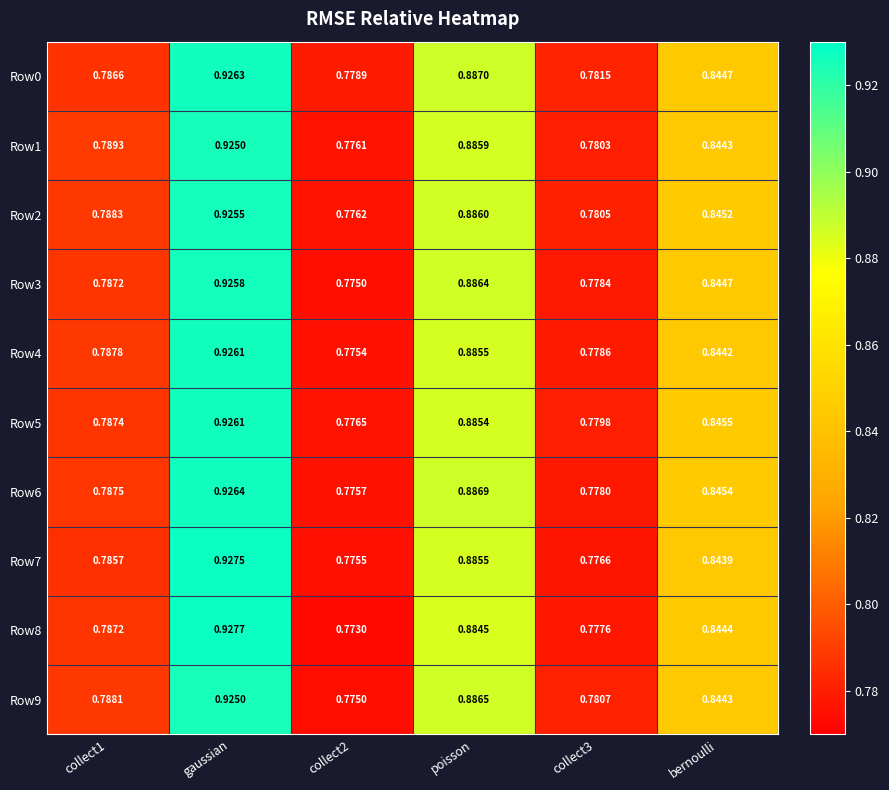

At which category is the sum across all series the highest?

gaussian